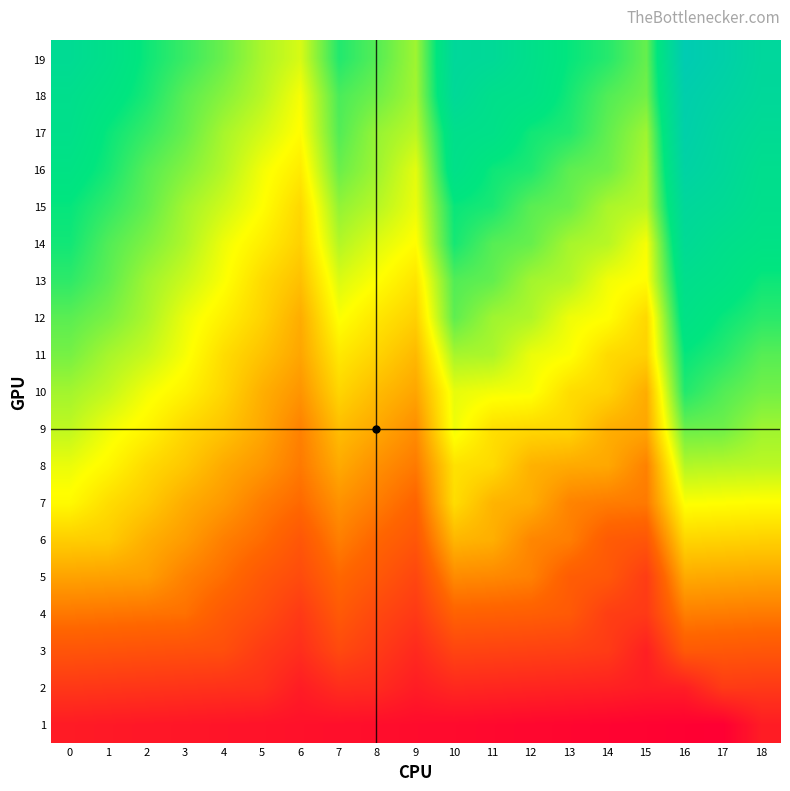

What is the difference between the highest and lowest values at 17?

242